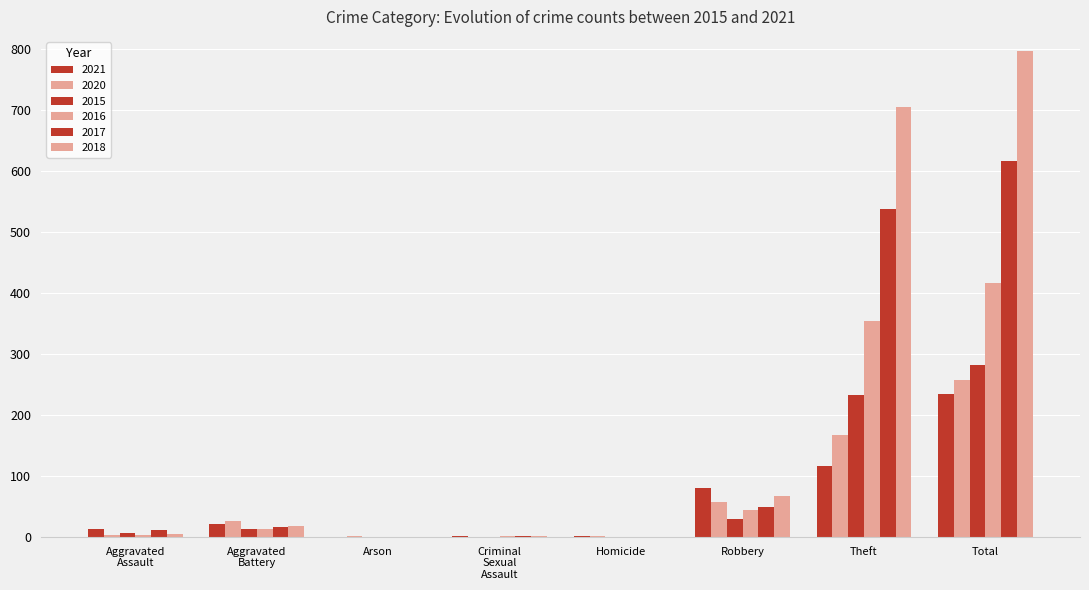

What is the highest value of the 2018 series?

797